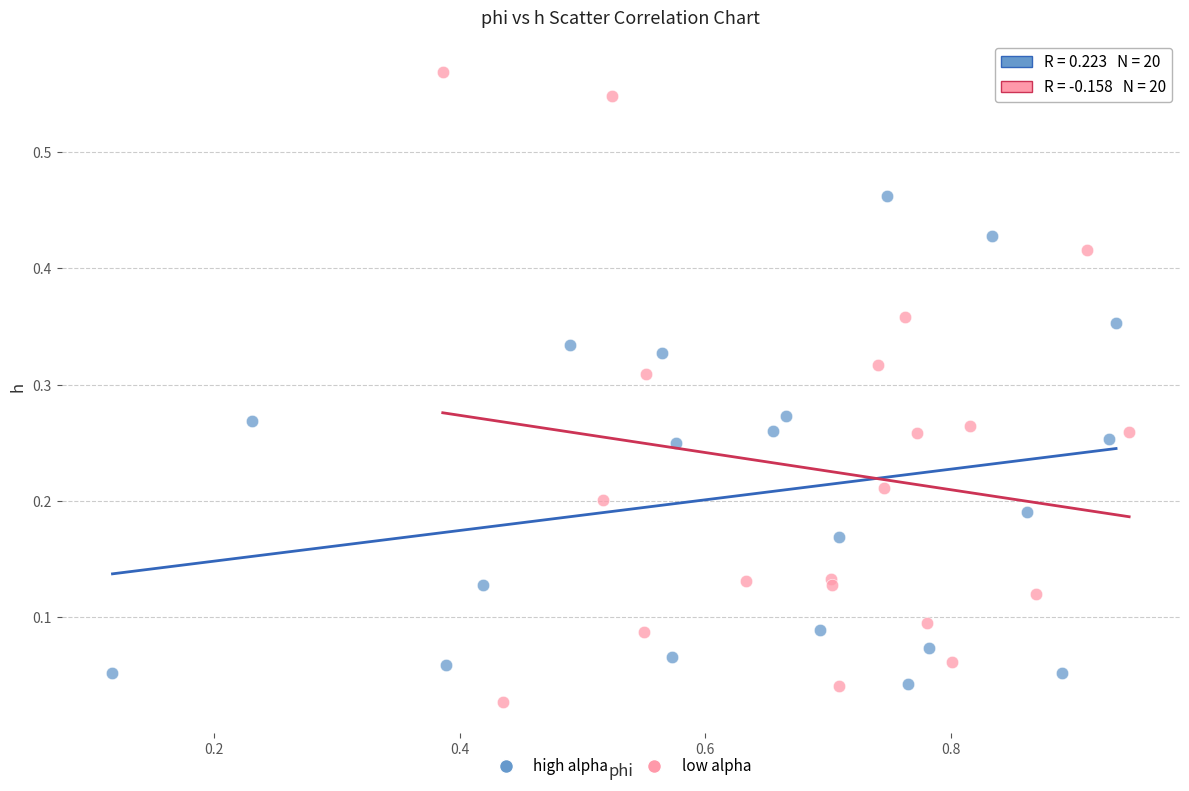

Which series reaches the maximum Y coordinate?

low alpha